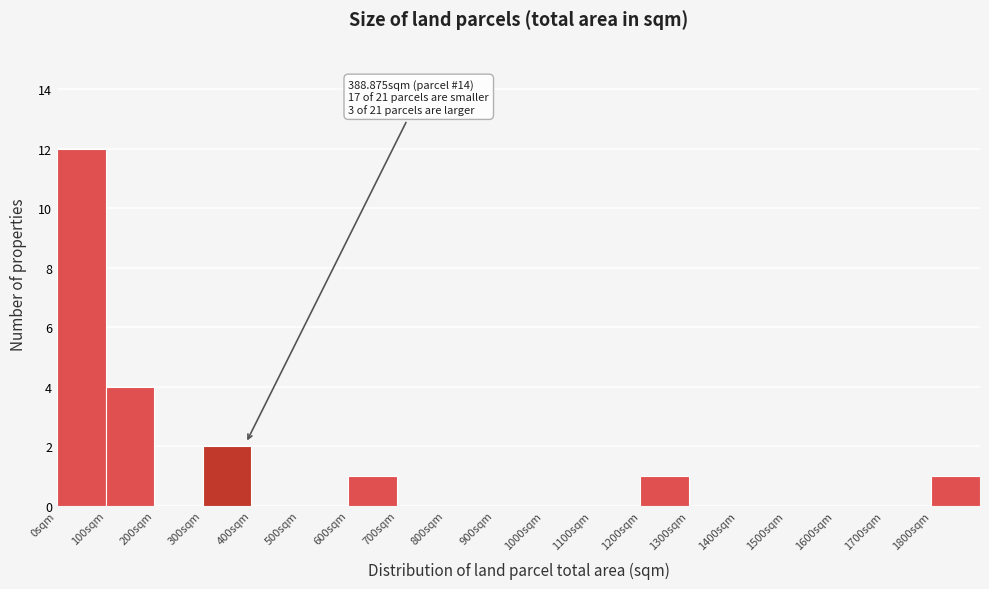

Which range on the x-axis has the tallest bar?

0 to 100